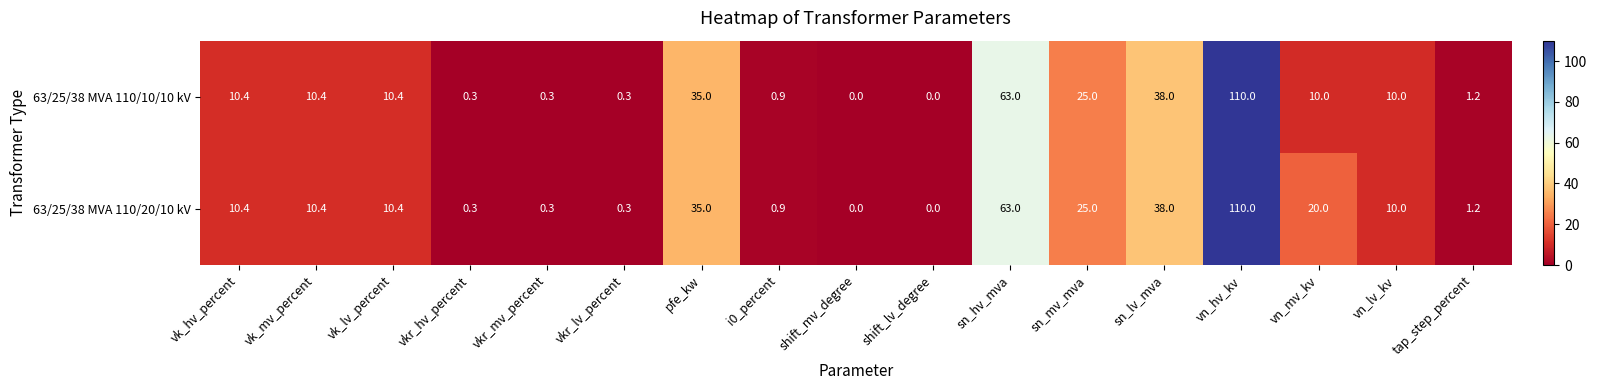

At which label is 63/25/38 MVA 110/10/10 kV closest to 55?

sn_hv_mva